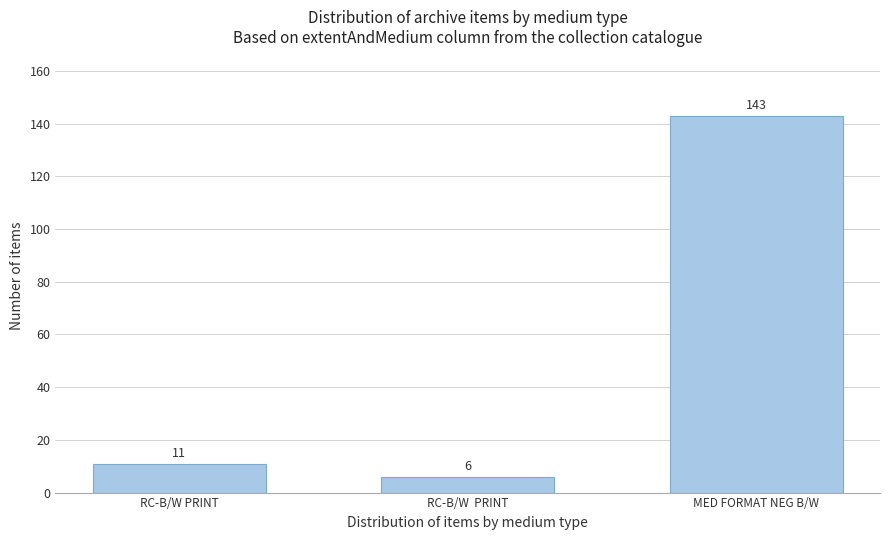

Reading left to right, extract all data points from this chart.

11	6	143